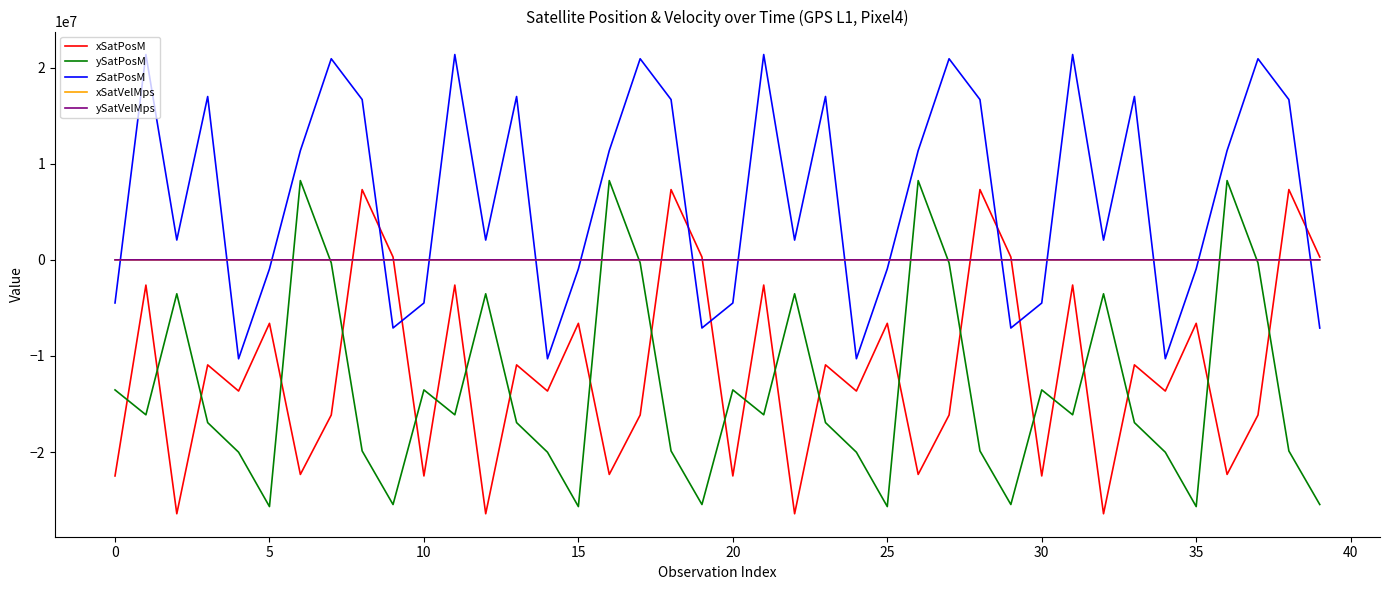

What is the minimum value for ySatPosM?

-25680561.9